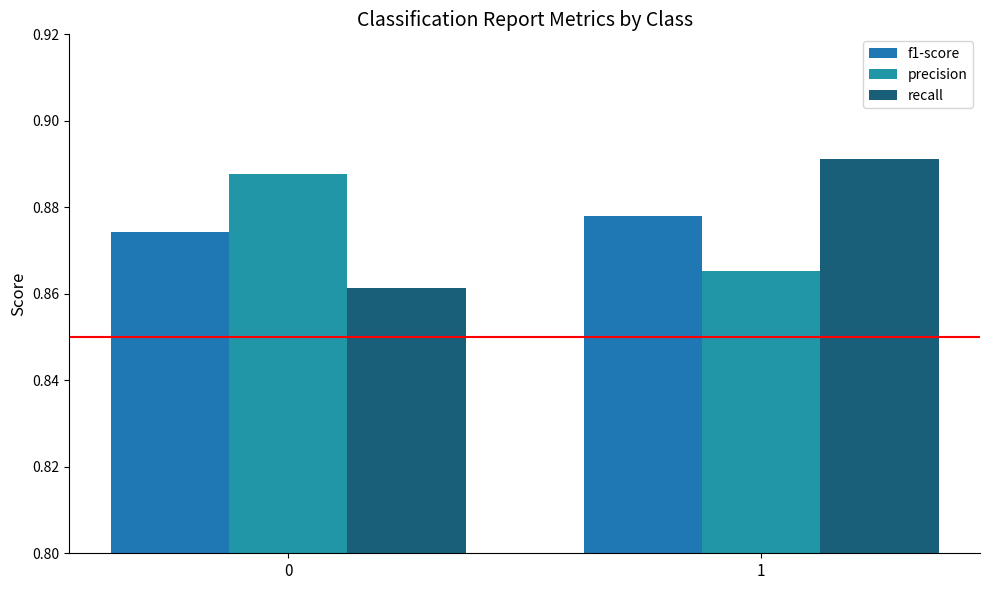

What is the total value across all series at 1?

2.6